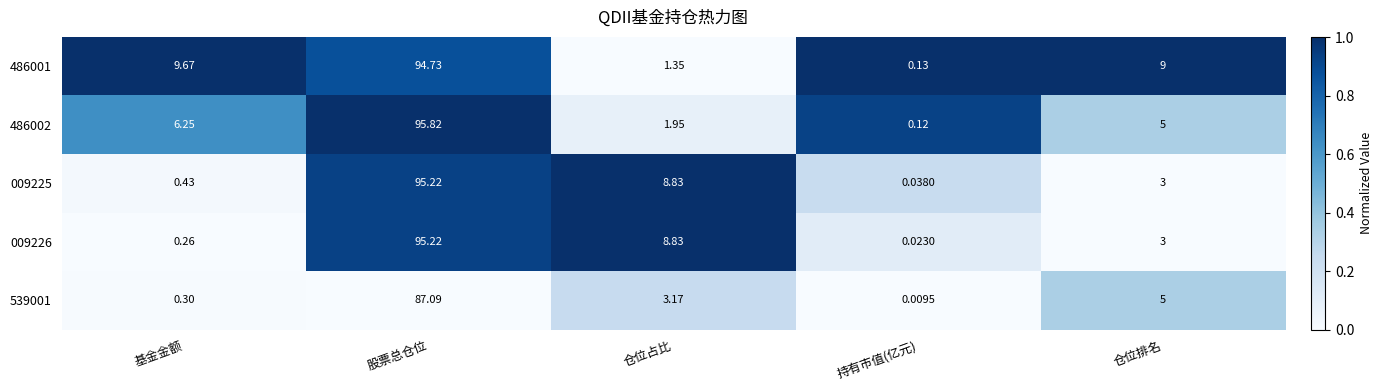

Which series has the widest spread of values?

486002